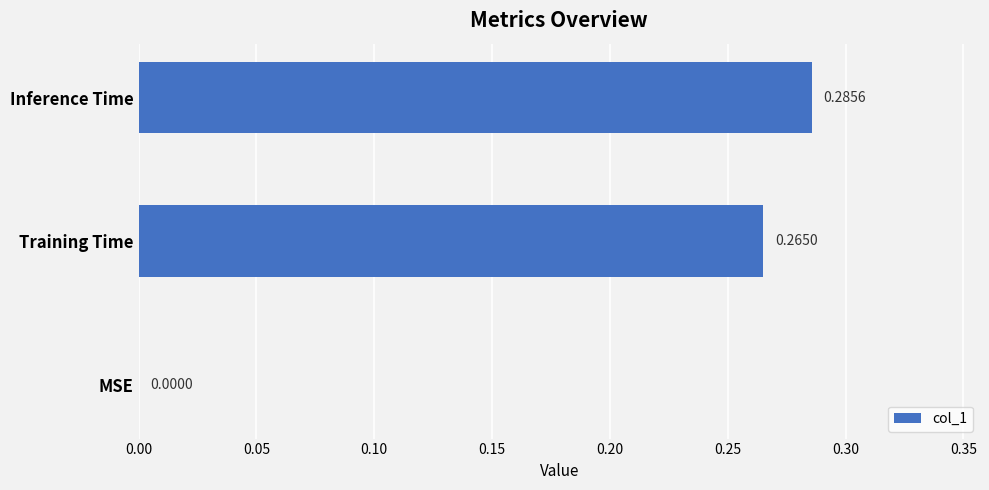

What is the change in value from MSE to Training Time?

+0.3